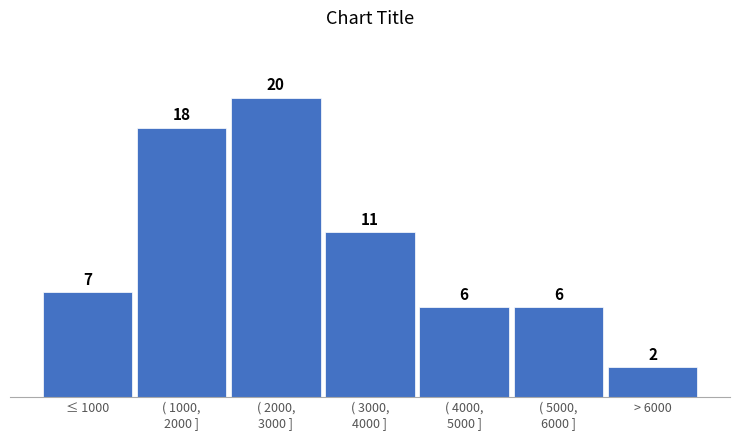

Reading right to left, transcribe all the data shown in this chart.

2	6	6	11	20	18	7